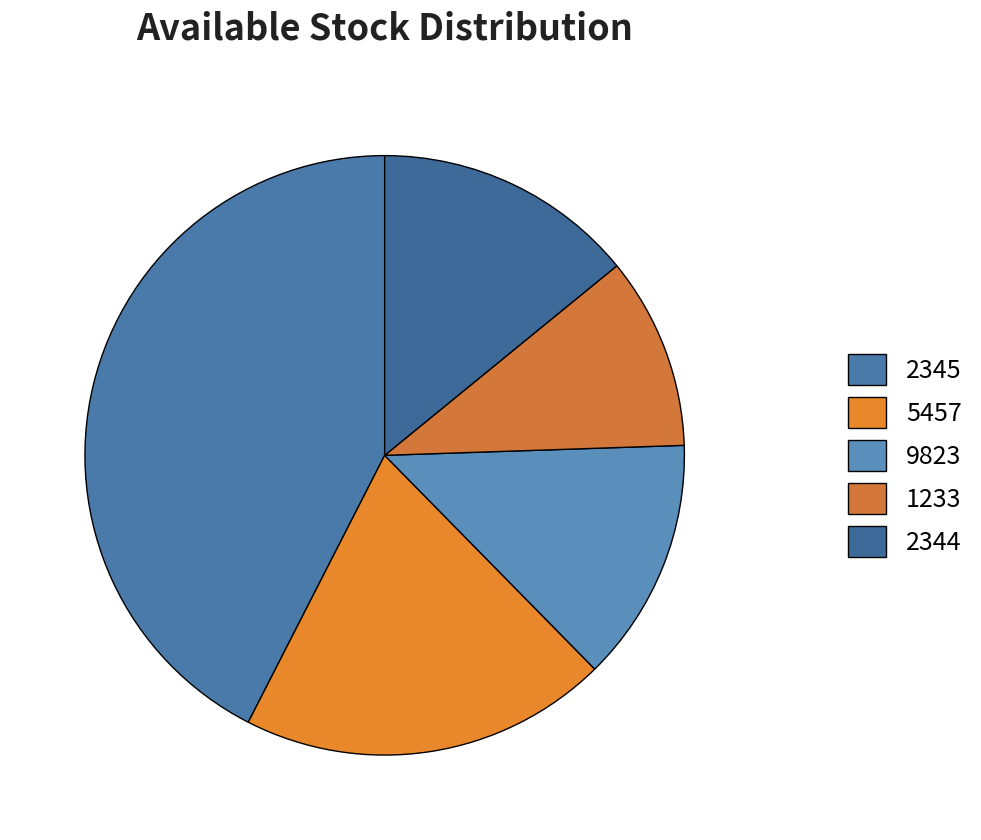

What is the ratio of the value at 5457 to the value at 2345?

0.5